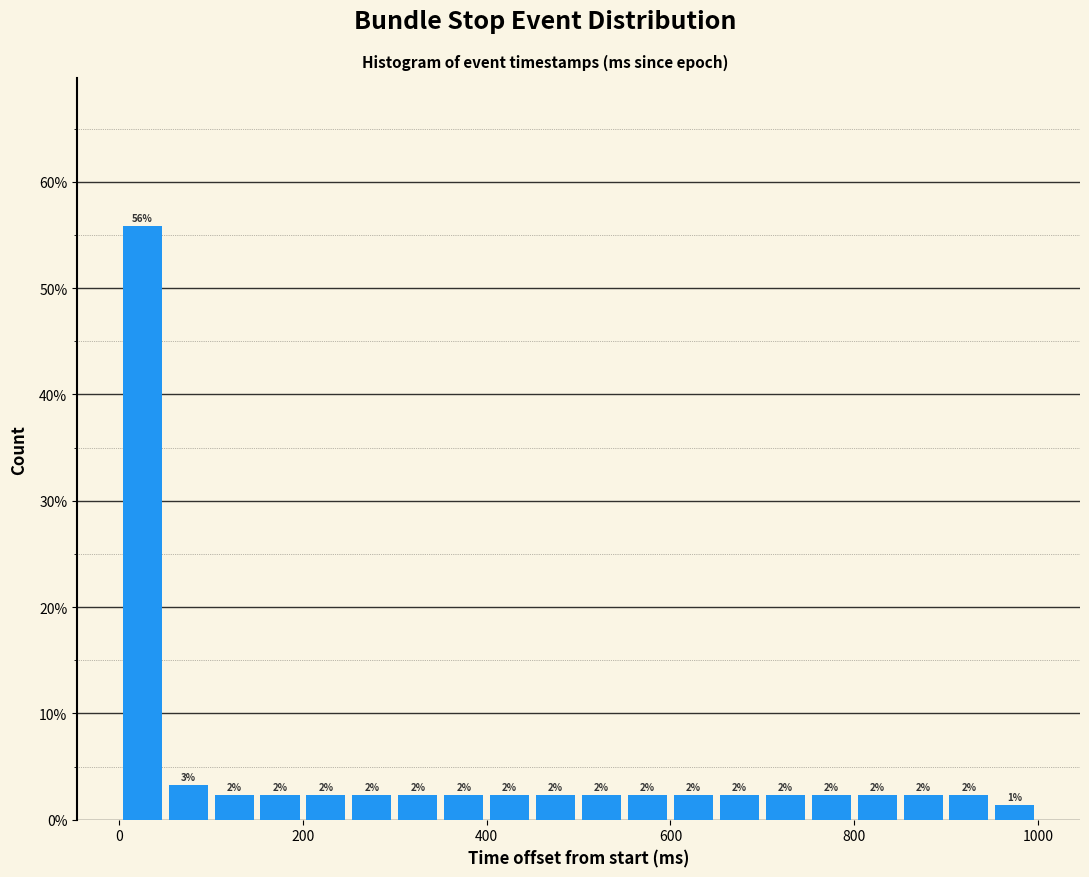

Around what value on the x-axis is the tallest bar? Give the approximate position of its centre, as read against the axis.

20